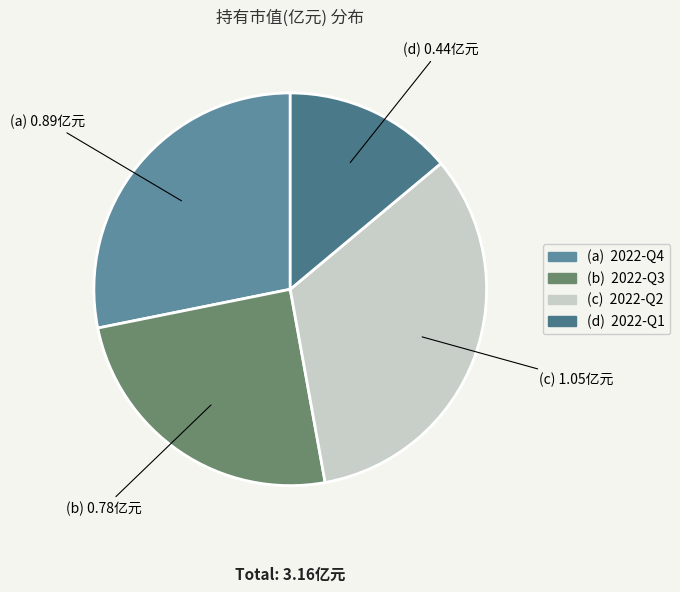

Count the number of slices in the pie.

4